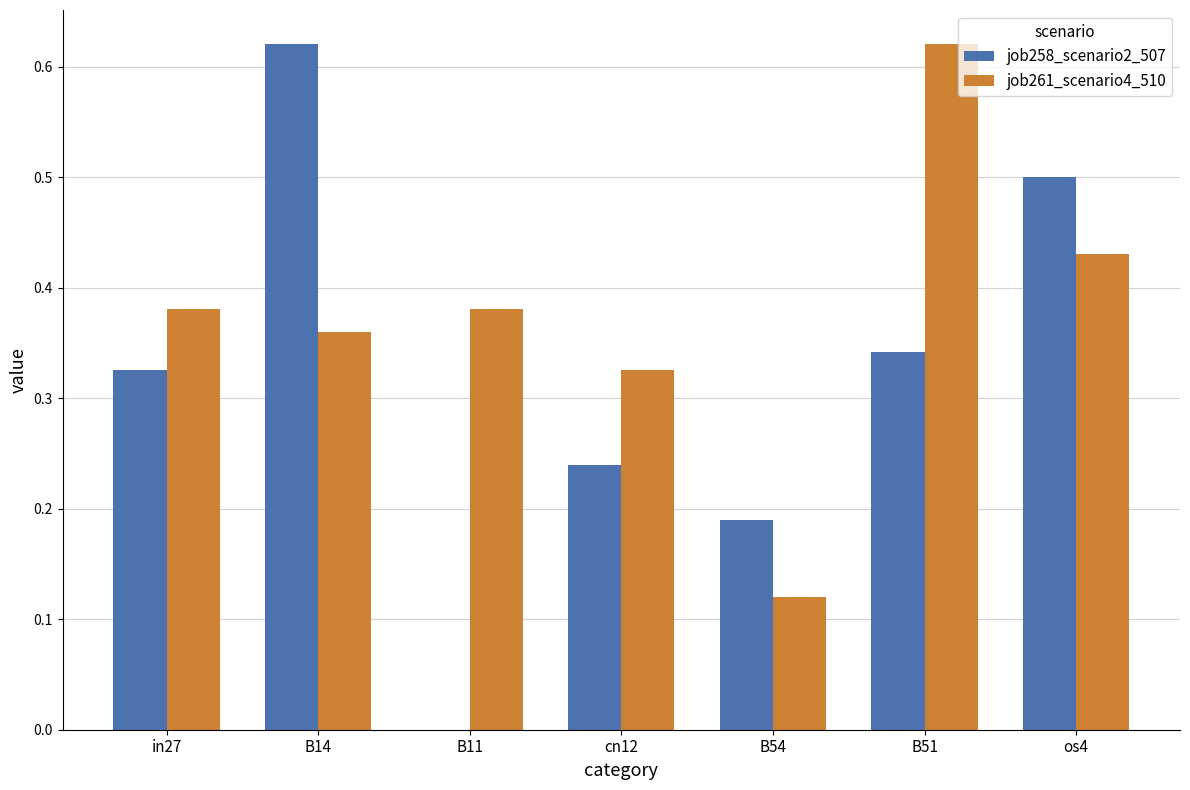

The job258_scenario2_507 series shows 0.0 at B54. True or false?

False